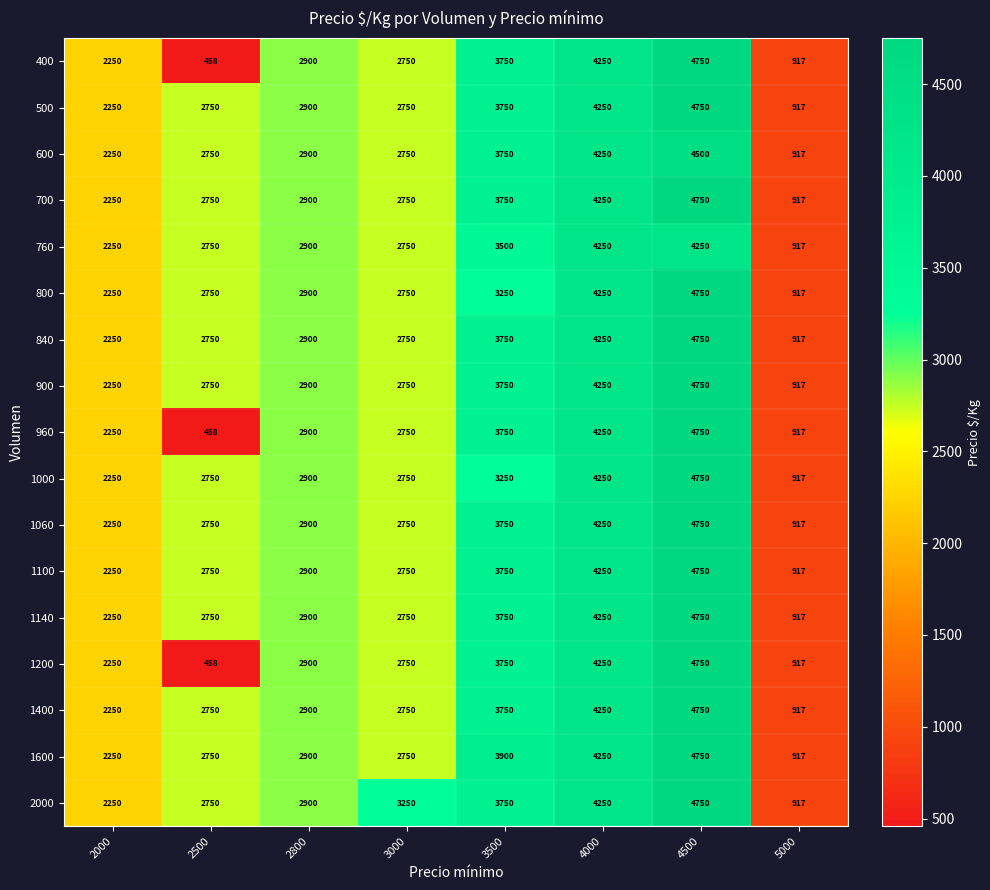

At how many categories does at least one series exceed 521?

8